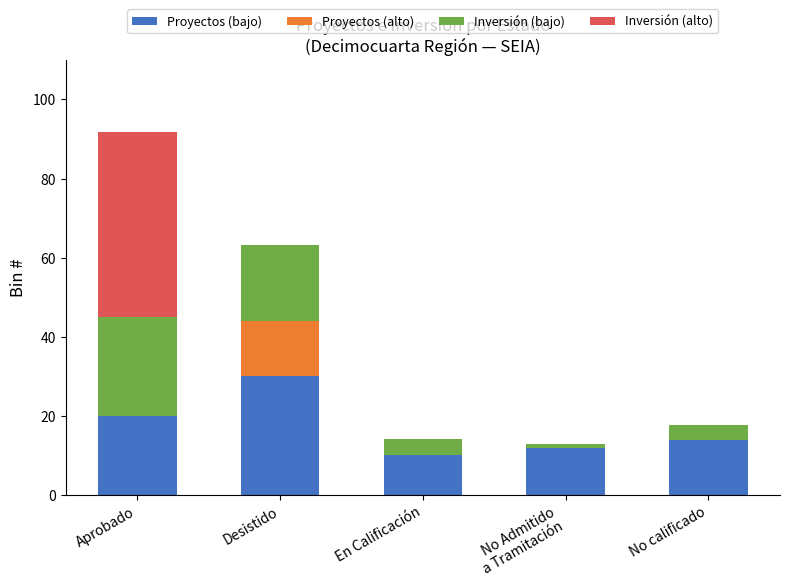

What is the maximum value for Proyectos (bajo)?

30.0